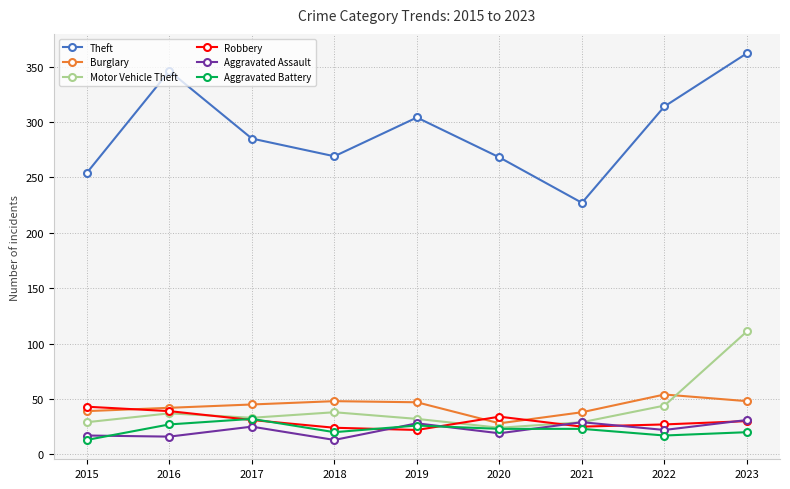

True or false: Motor Vehicle Theft has a value of 111 at 2023.

True